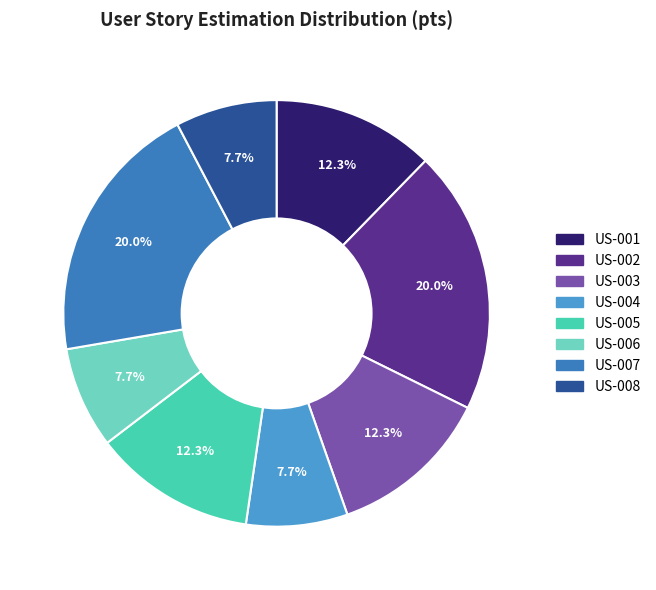

What is the smallest slice in the pie chart?

US-004